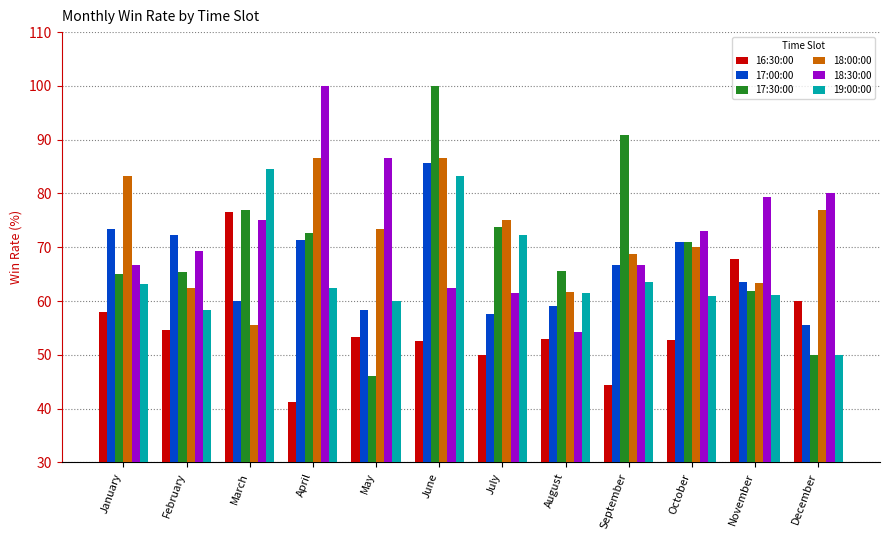

How many groups of bars are there?

12